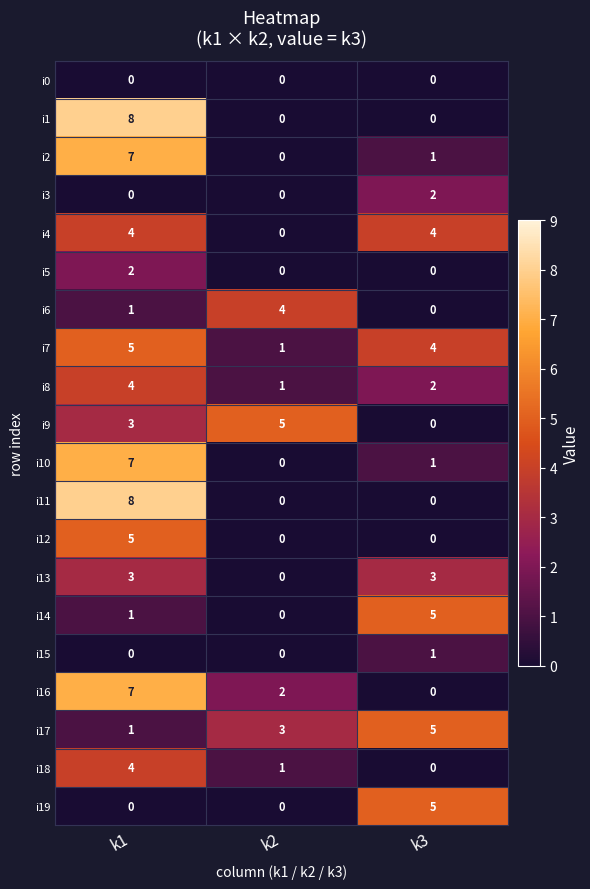

What is the difference between the maximum and minimum values in the i7 series?

4